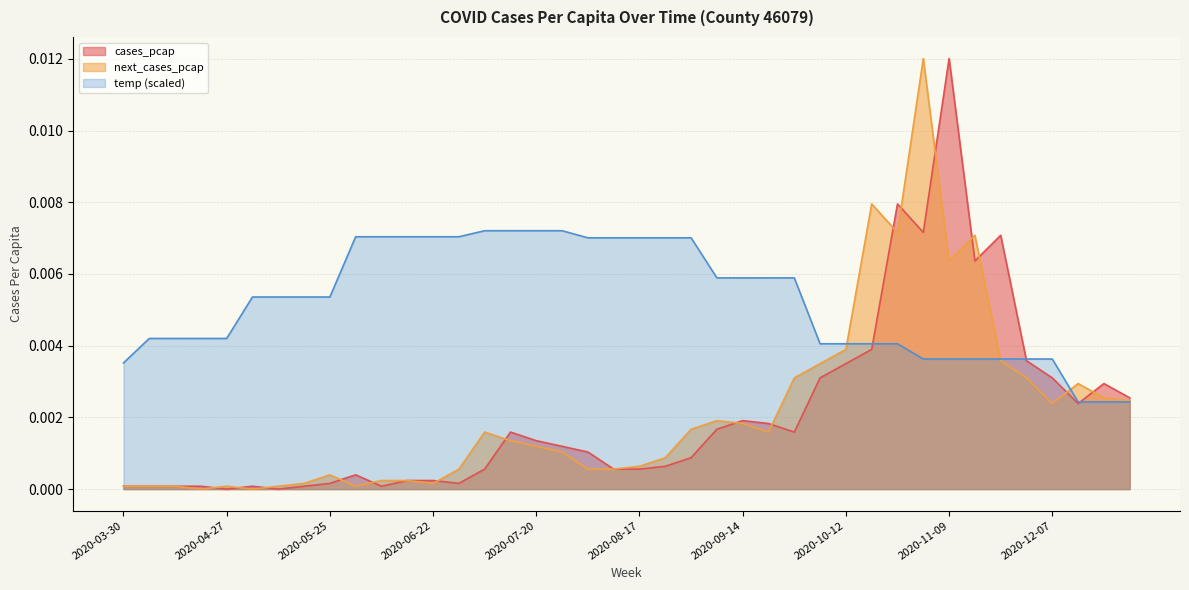

What position from the left is 2020-06-15?

12